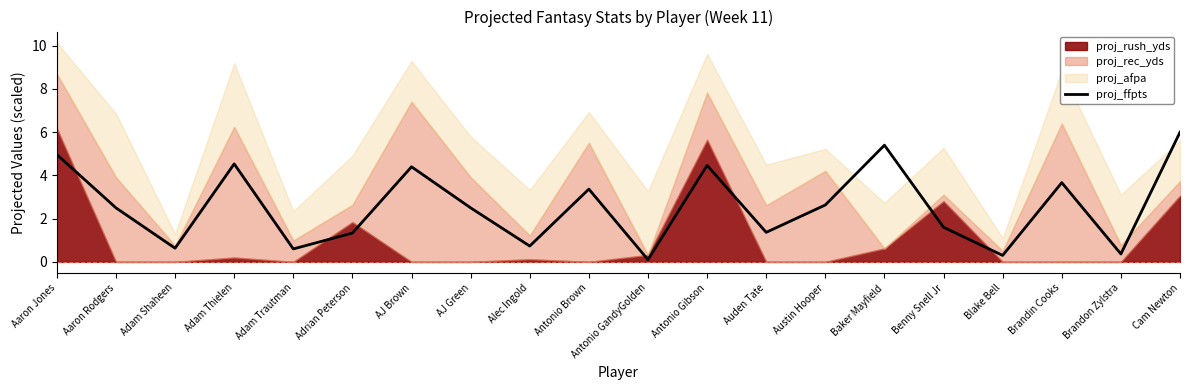

List the labels in order of value, largest first.

Cam Newton, Baker Mayfield, Aaron Jones, Adam Thielen, Antonio Gibson, AJ Brown, Brandin Cooks, Antonio Brown, Austin Hooper, Aaron Rodgers, AJ Green, Benny Snell Jr, Auden Tate, Adrian Peterson, Alec Ingold, Adam Shaheen, Adam Trautman, Brandon Zylstra, Blake Bell, Antonio GandyGolden